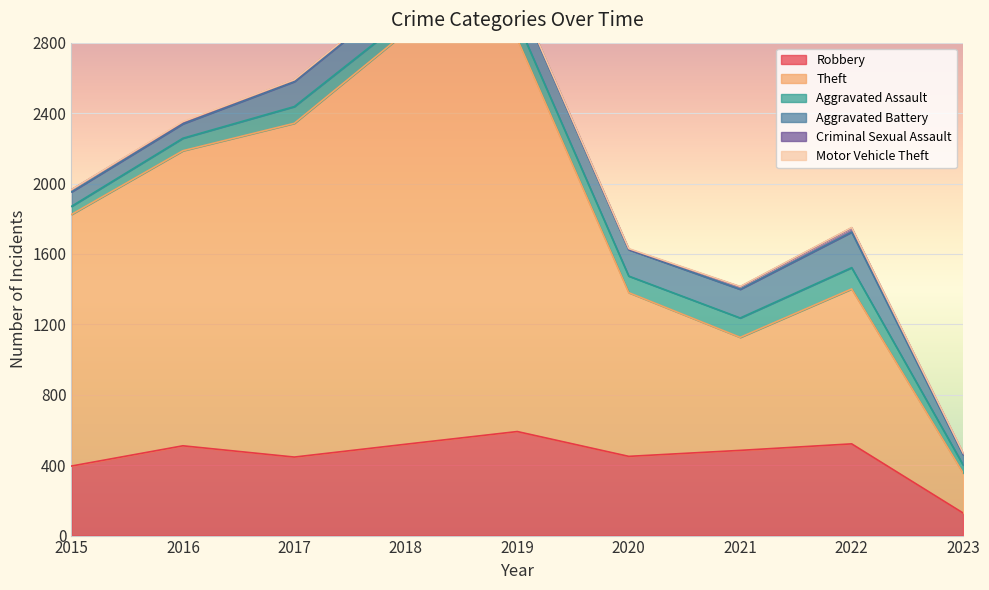

What is the total value across all series at 2022?

1750